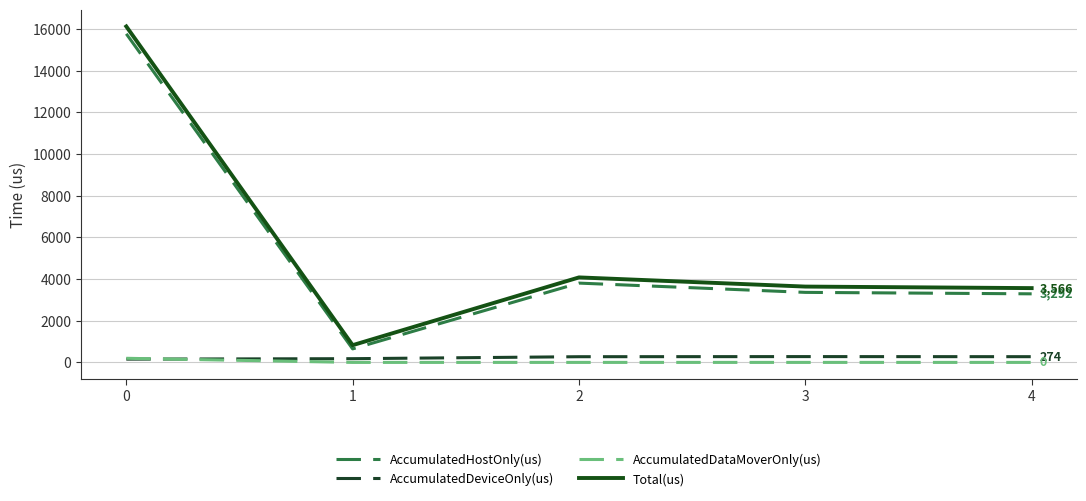

The value of Total(us) at 4 is 3566.0. True or false?

True